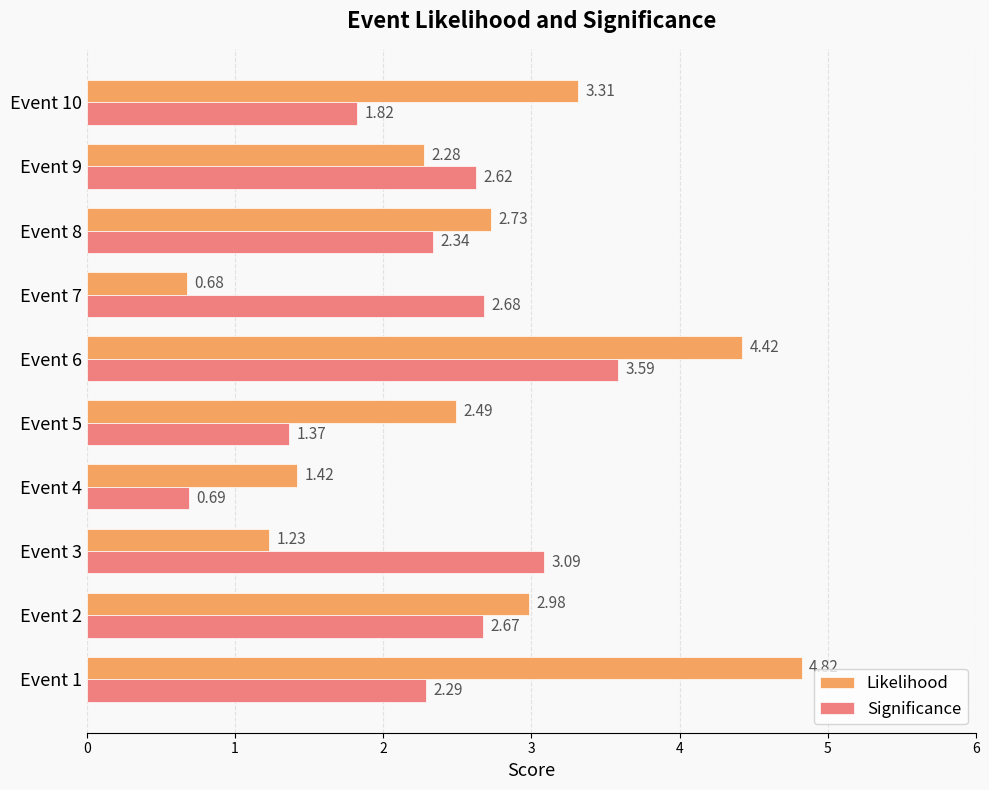

At which label does Significance reach its minimum?

Event 4